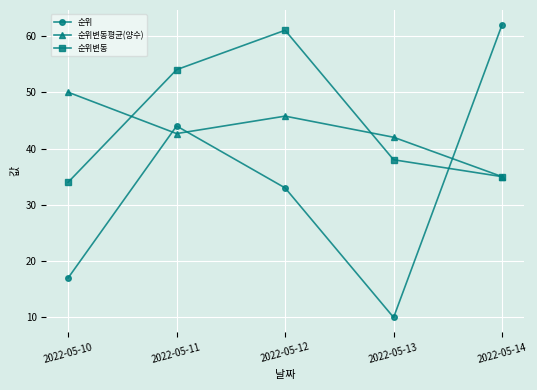

What is the difference between the highest and lowest values at 2022-05-14?

27.0